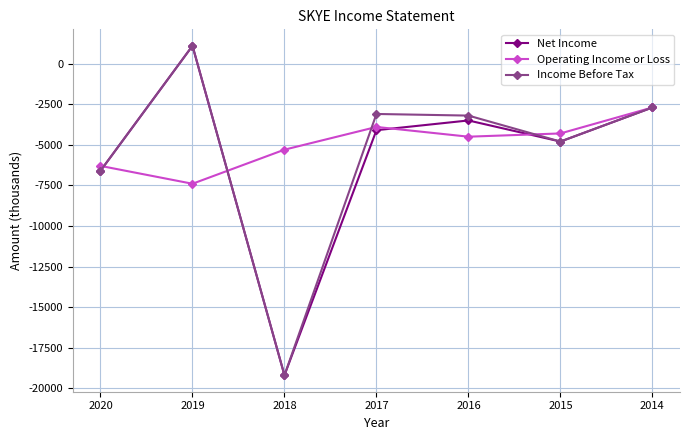

What is the sum of all Income Before Tax values?

-38500